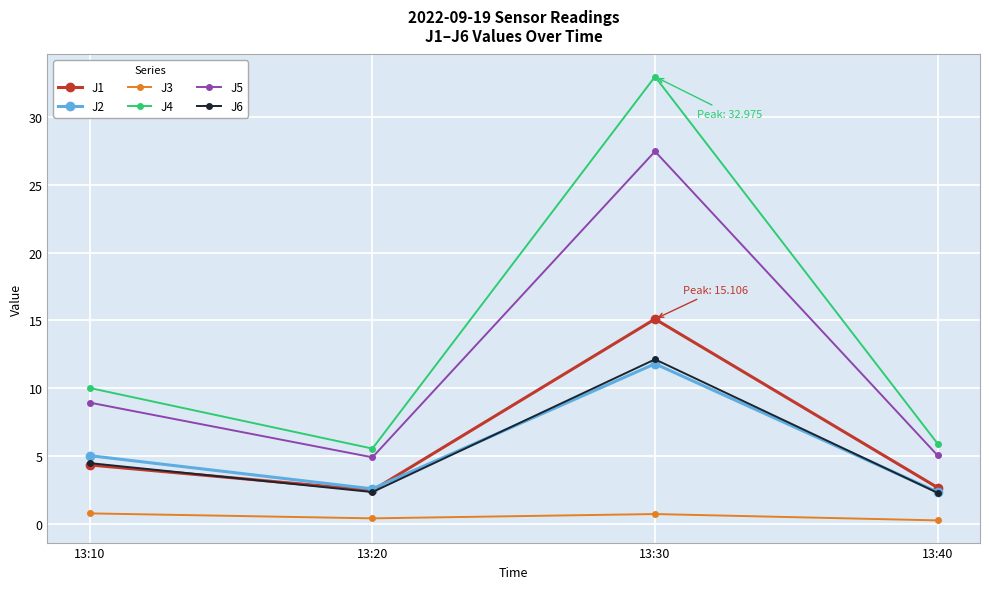

Is it true that J4 equals 5.9 at 13:40?

True